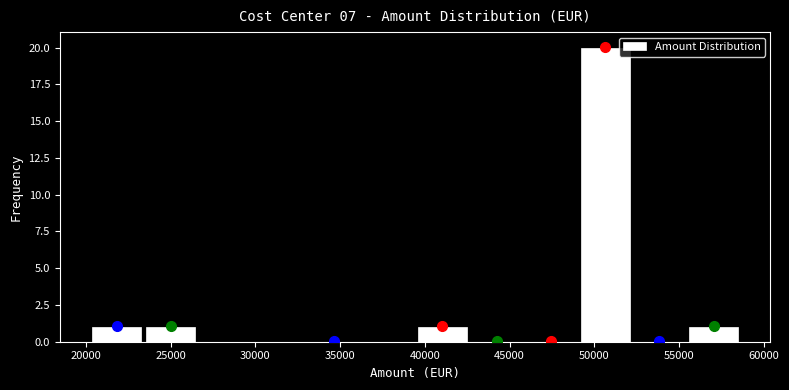

Reading left to right, list every bar in this chart as the range it spans on the x-axis followed by its height. Neither the bar edges nor the heights are printed on the chart, so give them approximately, as read against the axes.

20000 to 23500: 1
23500 to 26500: 1
26500 to 30000: 0
30000 to 33000: 0
33000 to 36000: 0
36000 to 39500: 0
39500 to 42500: 1
42500 to 46000: 0
46000 to 49000: 0
49000 to 52000: 20
52000 to 55500: 0
55500 to 58500: 1